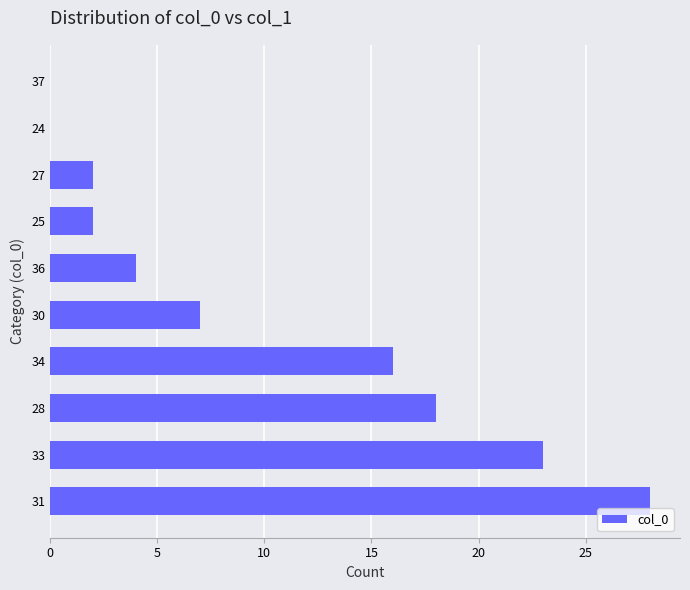

What is the change in value from 31 to 33?

-5